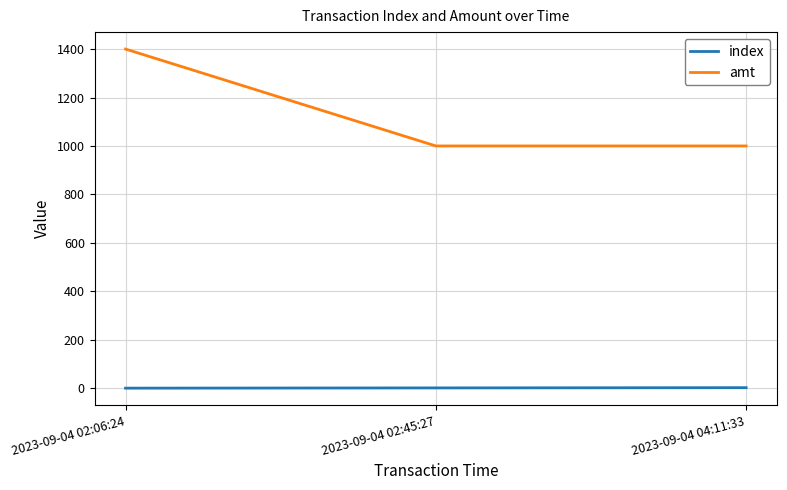

Between 2023-09-04 02:06:24 and 2023-09-04 02:45:27, which series saw the biggest shift?

amt